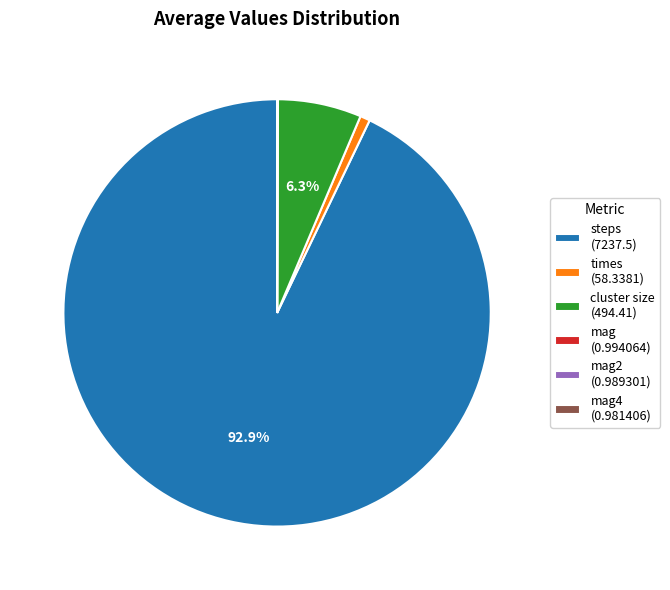

What is the majority slice?

steps (7237.5)